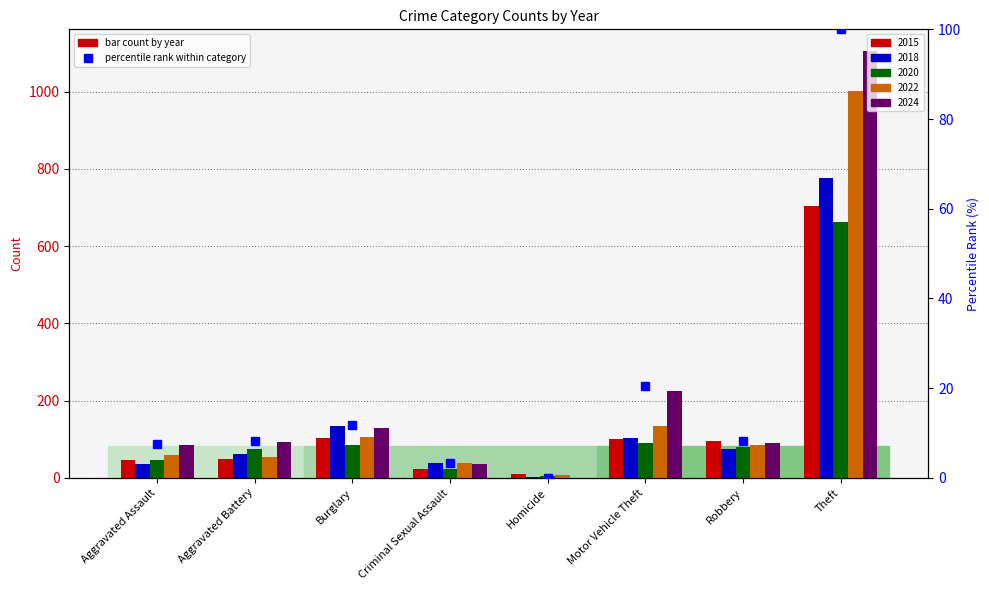

Reading left to right, what are all the values shown in this chart?

Aggravated Assault=7.6	Aggravated Battery=8.3	Burglary=11.8	Criminal Sexual Assault=3.3	Homicide=0.0	Motor Vehicle Theft=20.4	Robbery=8.2	Theft=100.0